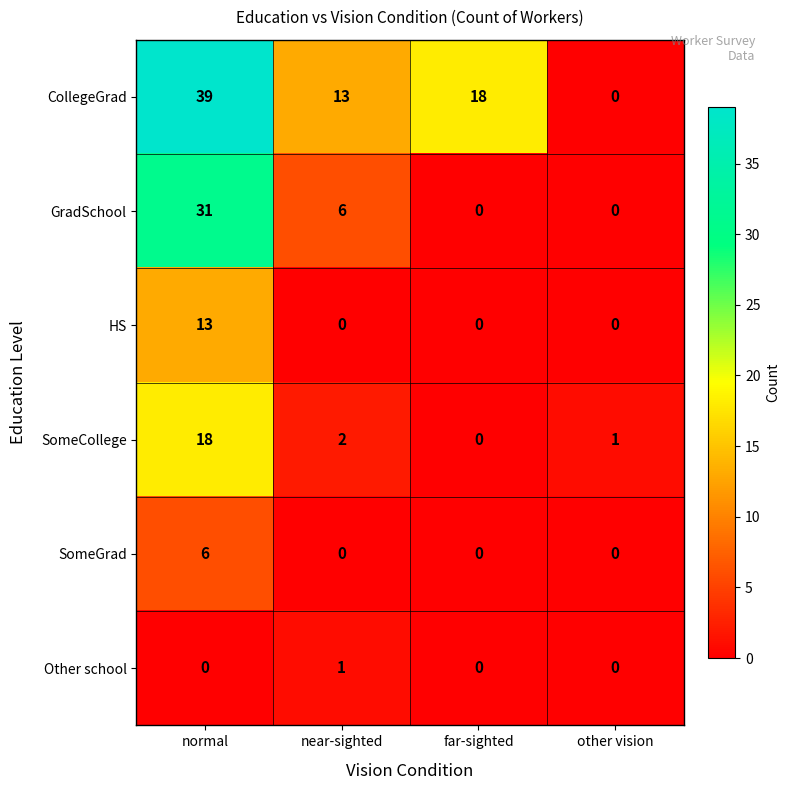

The Other school series shows 0 at other vision. True or false?

True